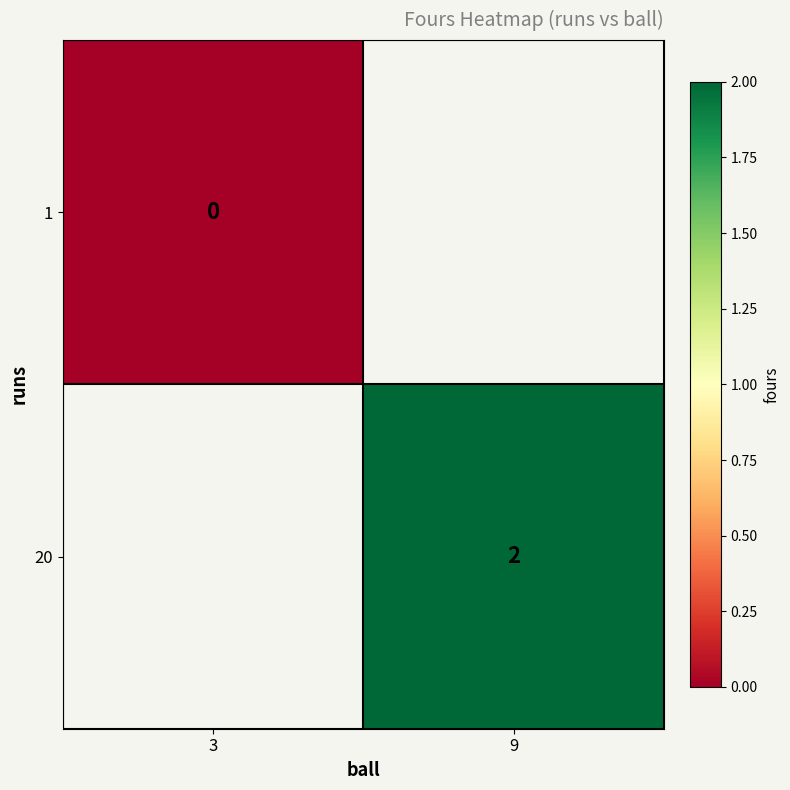

Is the value of 20 at 9 greater than the value of 1 at 3?

Yes